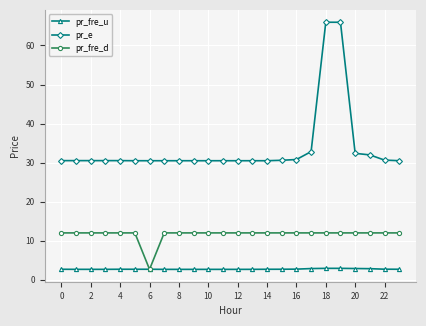

What are all the series names shown in the legend?

pr_fre_u, pr_e, pr_fre_d